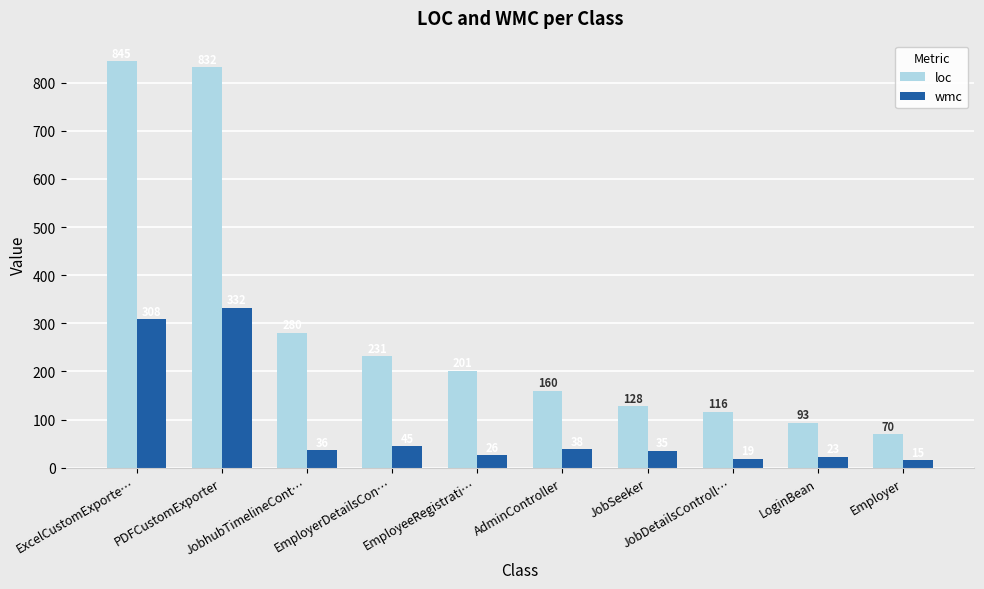

At how many categories does at least one series exceed 196?

5